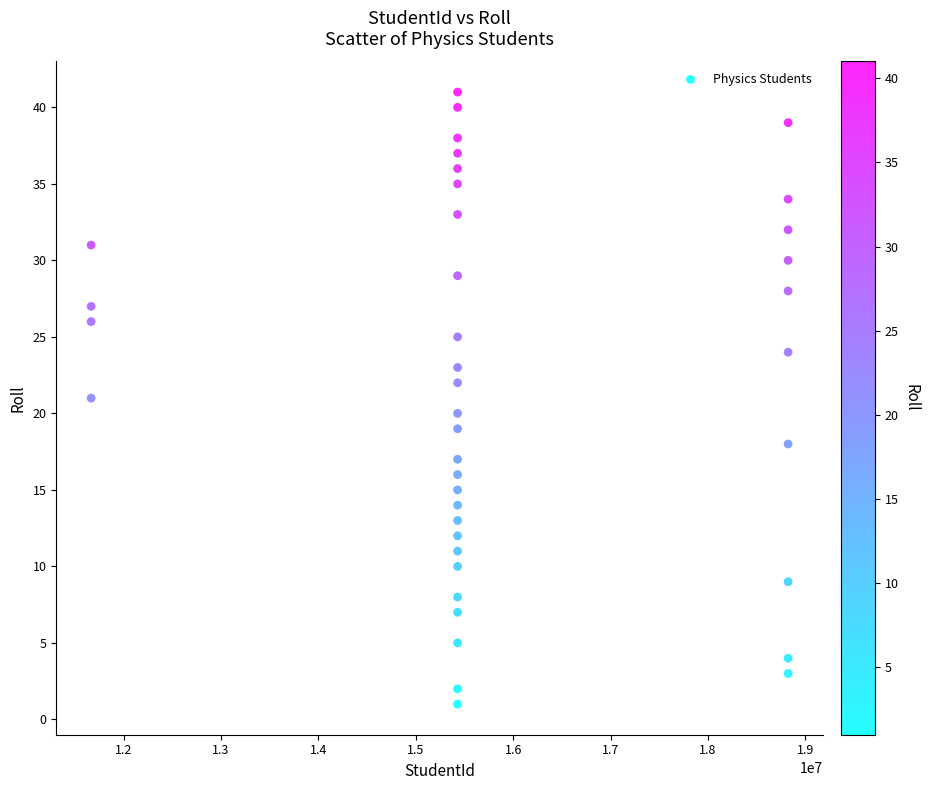

What is the range of X values (max minus min)?

7158553